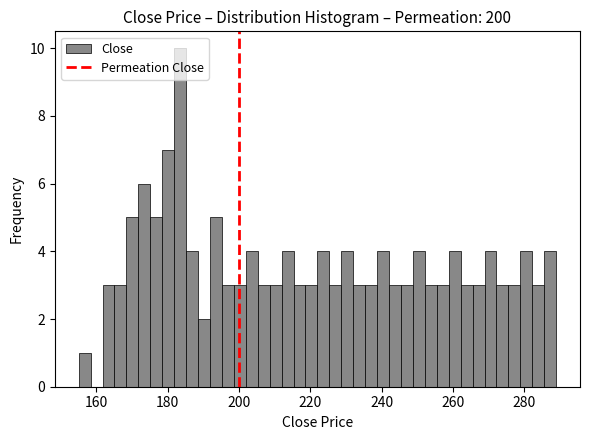

Read against the x-axis, roughly where is the centre of the tallest bar?

184